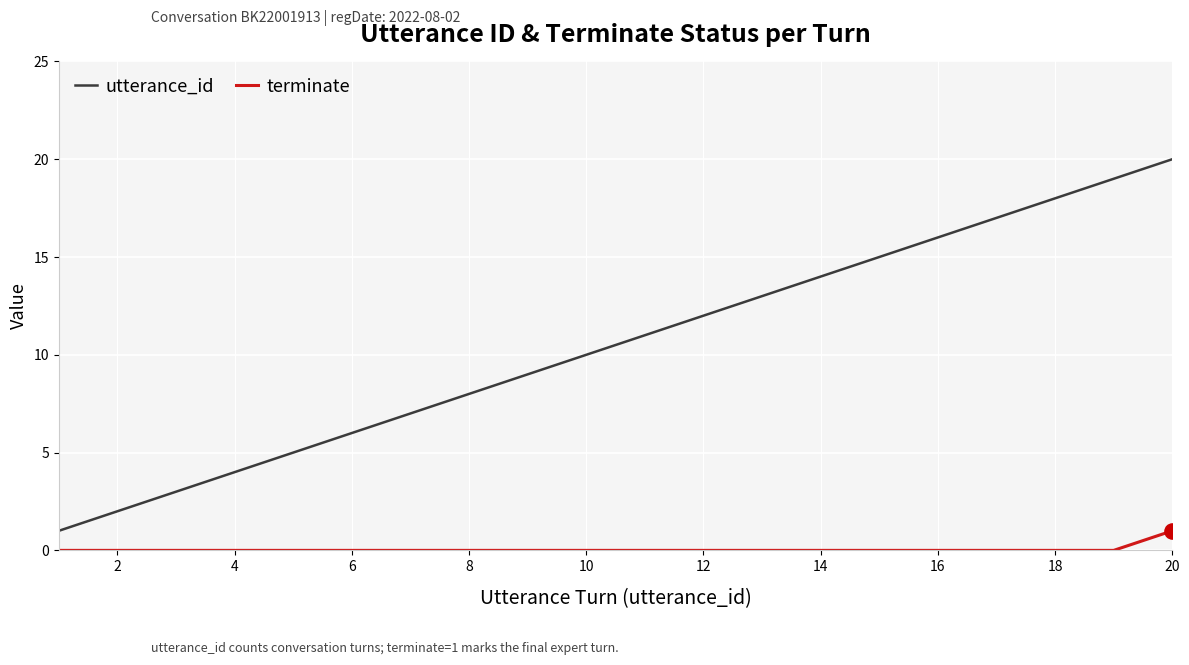

True or false: utterance_id and terminate cross at least once.

False